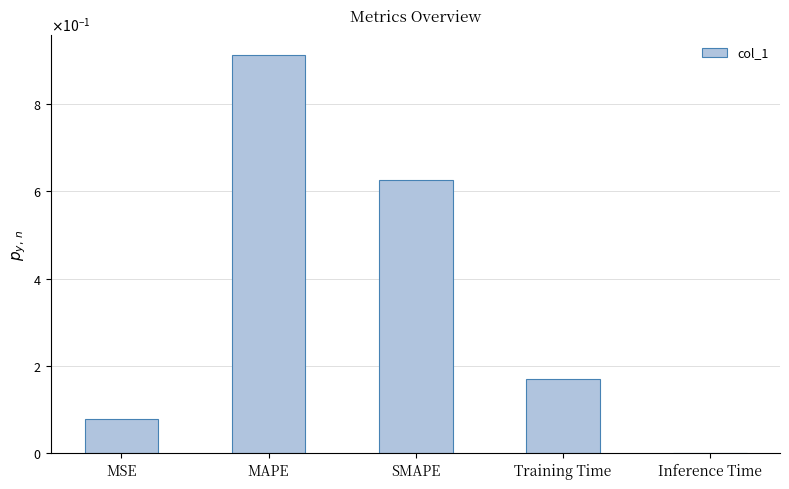

Rank the categories by value from highest to lowest.

MAPE, SMAPE, Training Time, MSE, Inference Time